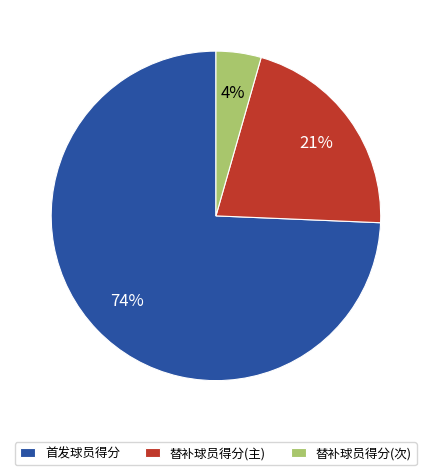

Does 首发球员得分 represent more than half of the total?

Yes